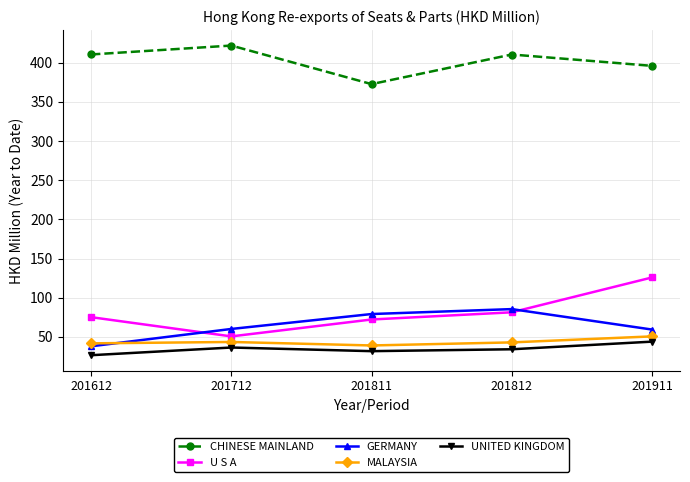

What is the difference between the highest and lowest values at 201612?

383.8